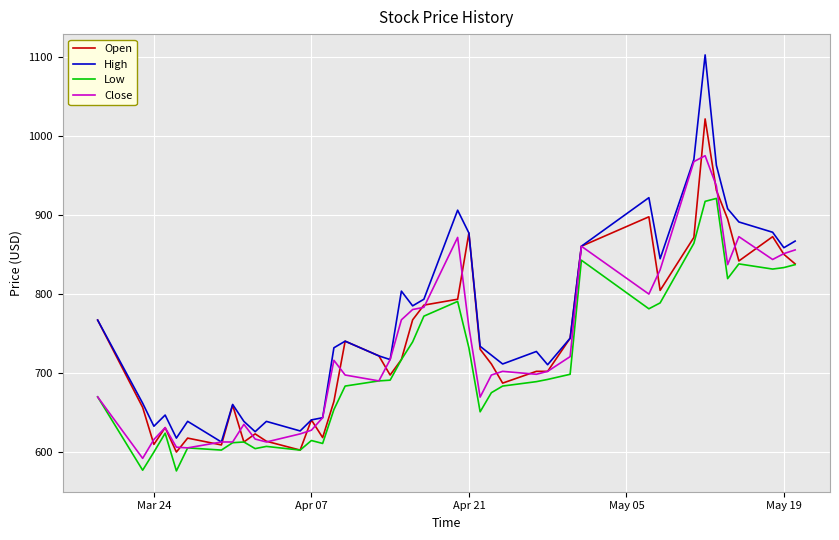

How many series are shown in this chart?

4